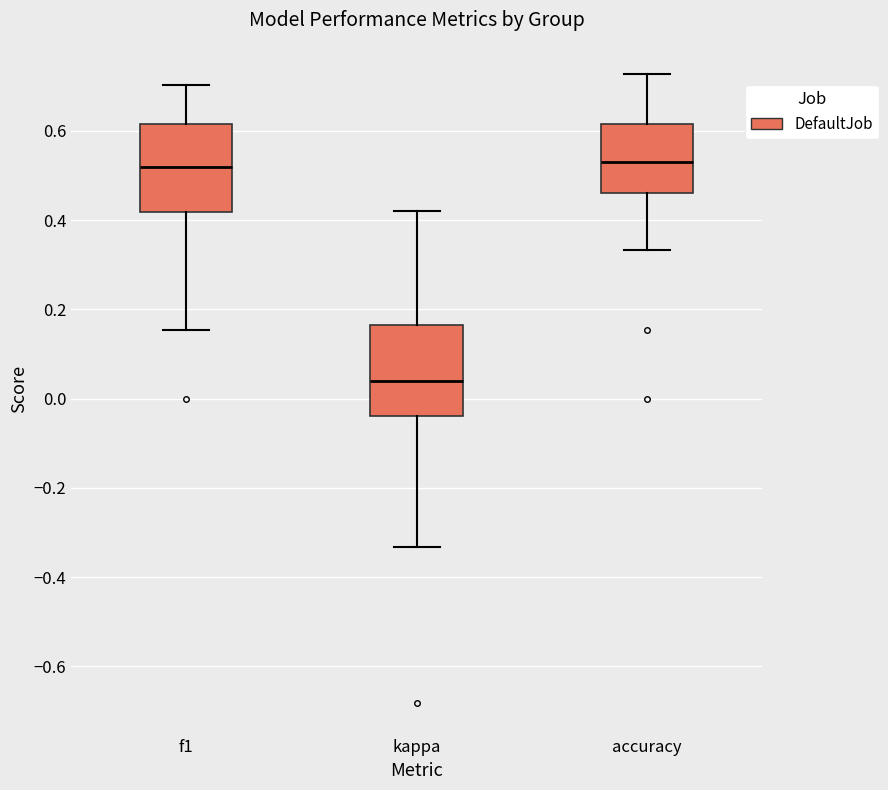

Where is the upper edge of the box for f1 on the y-axis? The values are not printed on the chart, so give them approximately, as read against the axis.

0.62